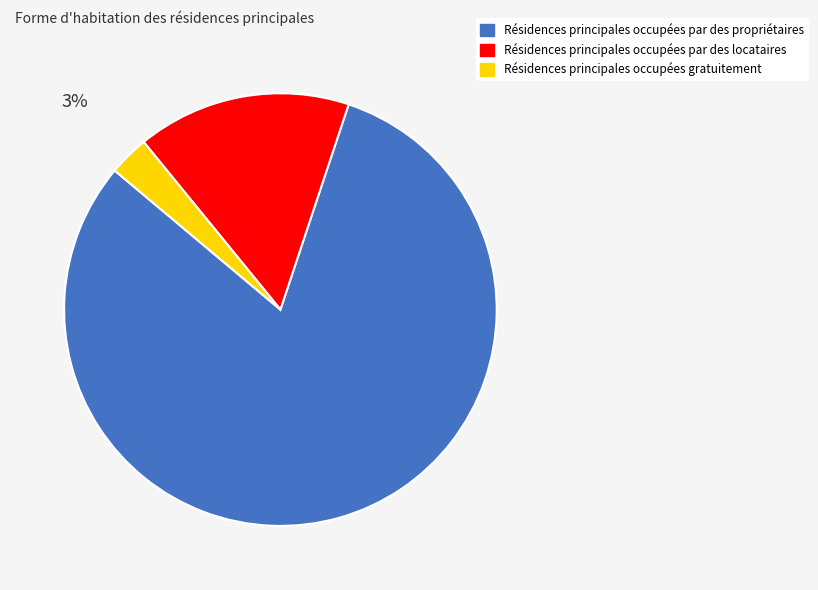

To the nearest percent, what is the difference between the largest and smallest slice percentages?

78%